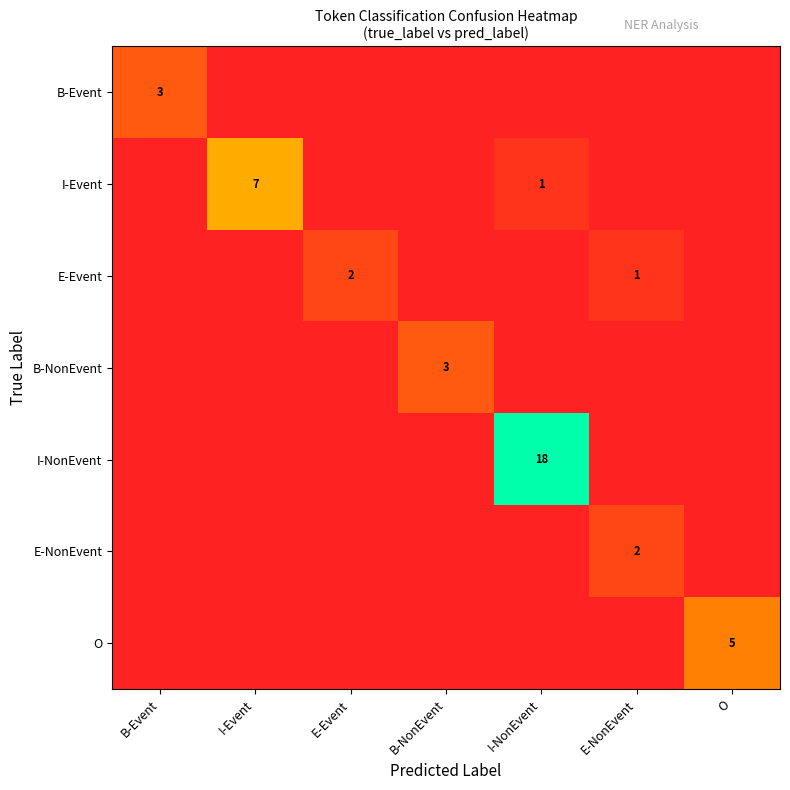

The value of B-Event at B-Event is 3. True or false?

True